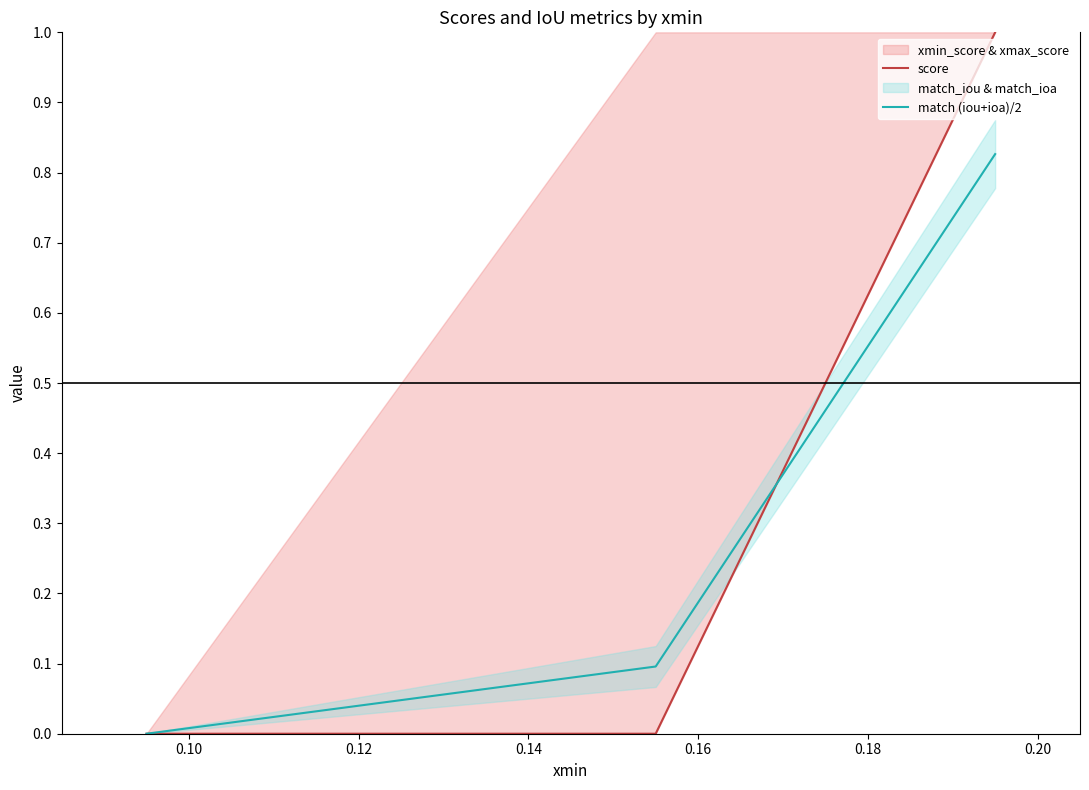

What is the spread (max minus min) of values at 0.12?

0.2